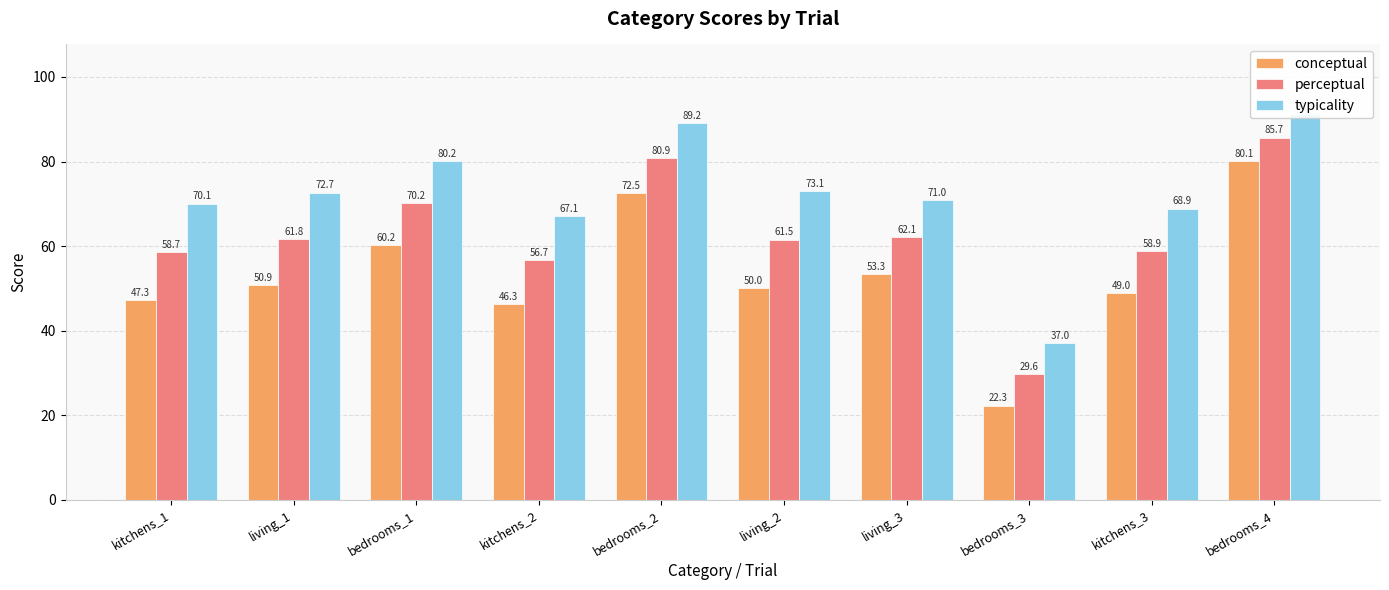

What is the approximate value of conceptual at kitchens_1?

47.3